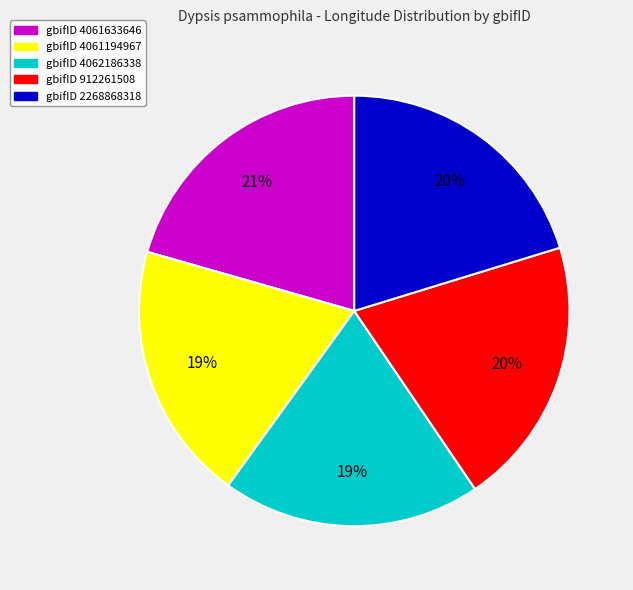

To the nearest percent, what is the average slice percentage?

20%